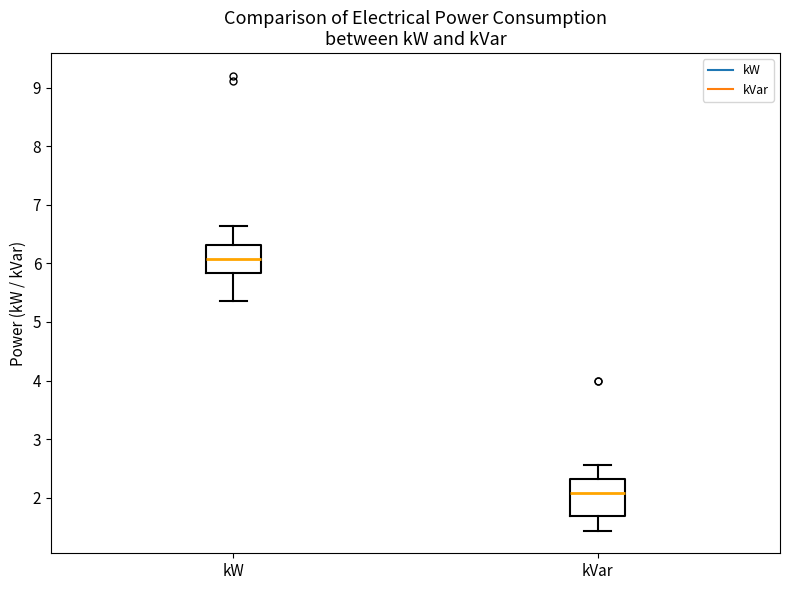

Comparing the boxes themselves (not the whiskers), which one is the tallest?

kVar